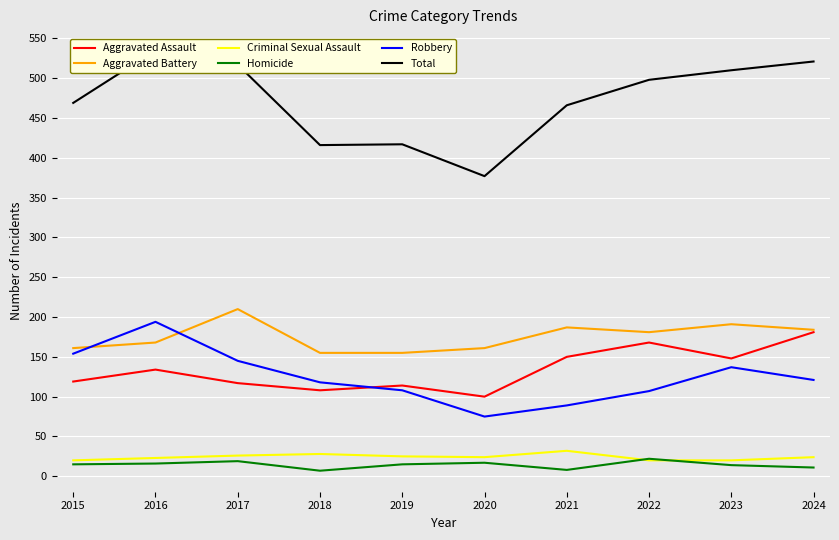

How many data points in Aggravated Assault are less than 134?

5